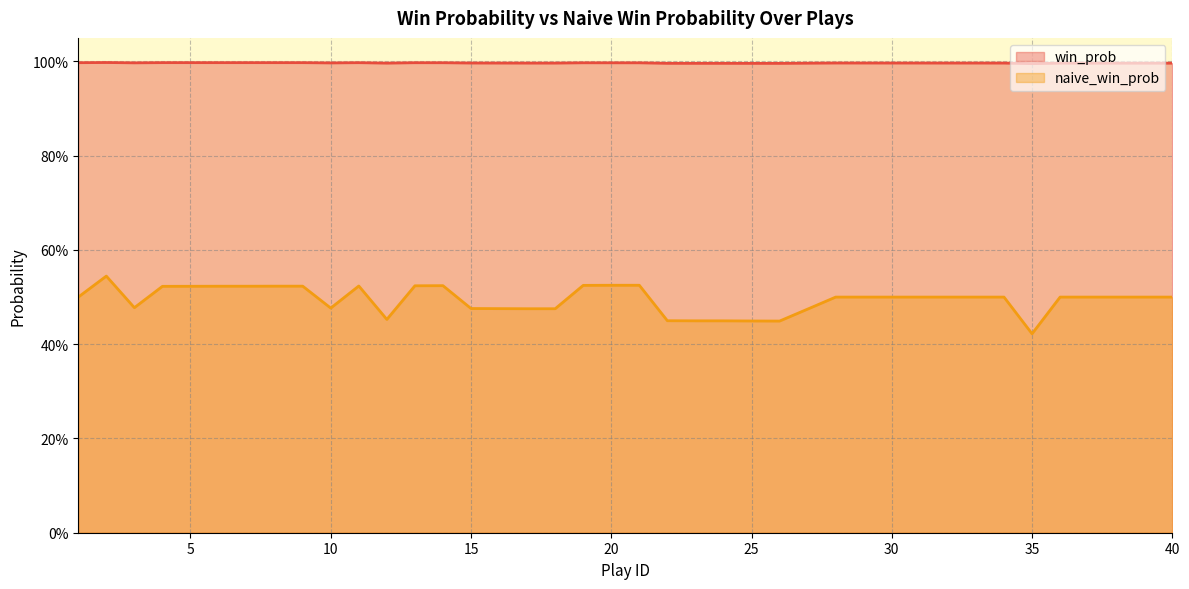

Read the win_prob value at 1.

1.0